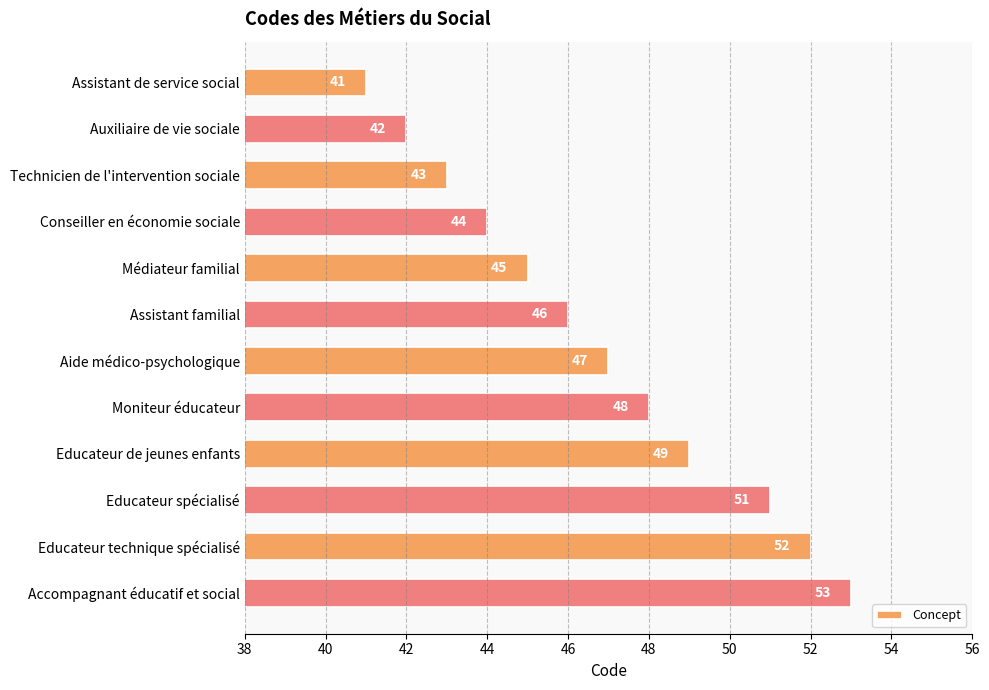

What position from the top is Assistant de service social?

1